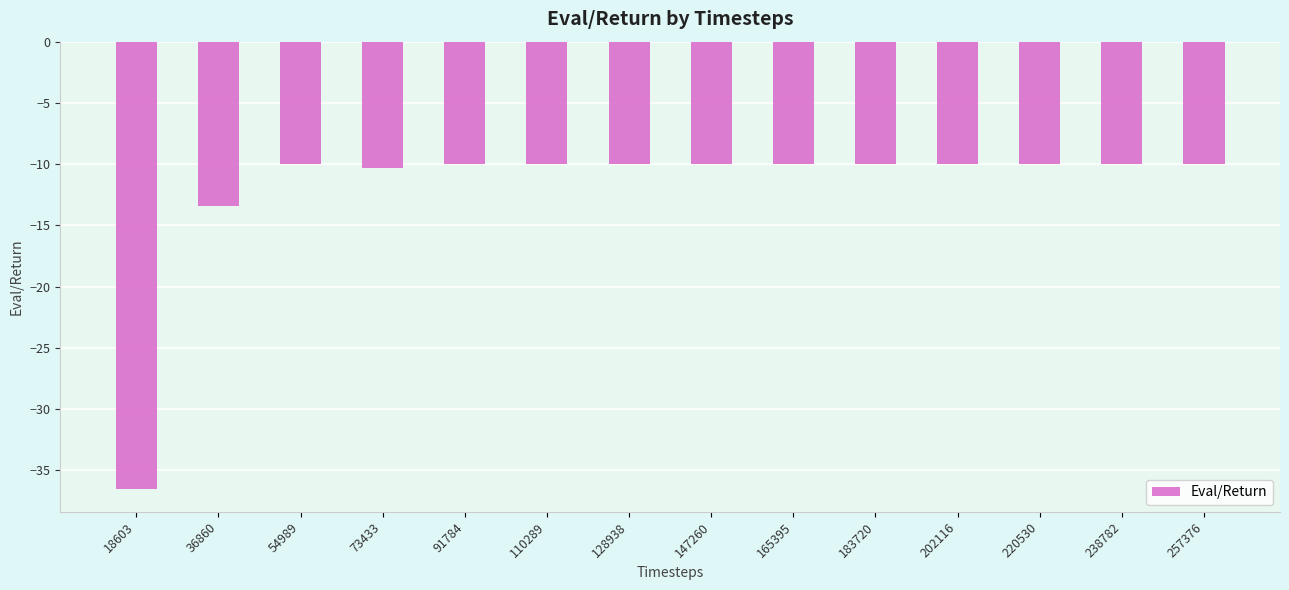

What is the sum of the values at 36860 and 220530?

-23.4